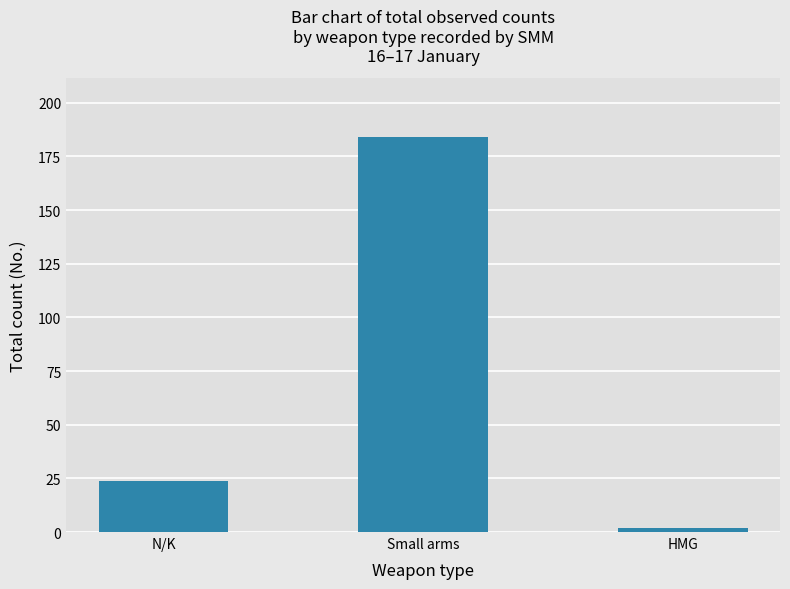

Reading left to right, what are all the values shown in this chart?

24	184	2